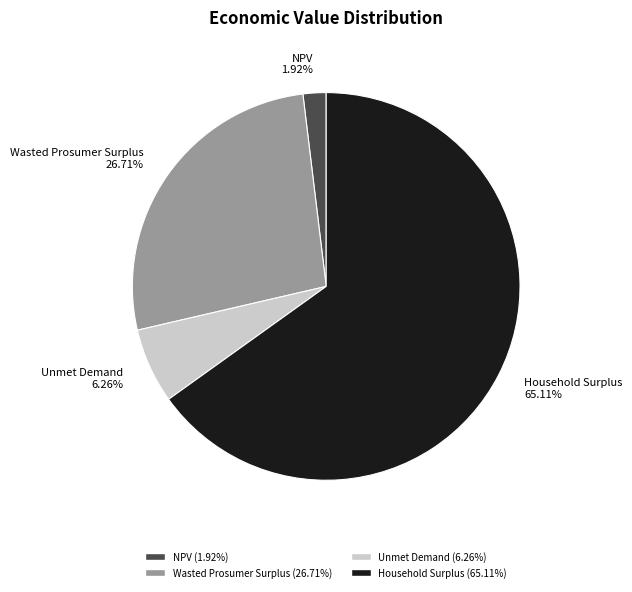

How many slices are in this pie chart?

4